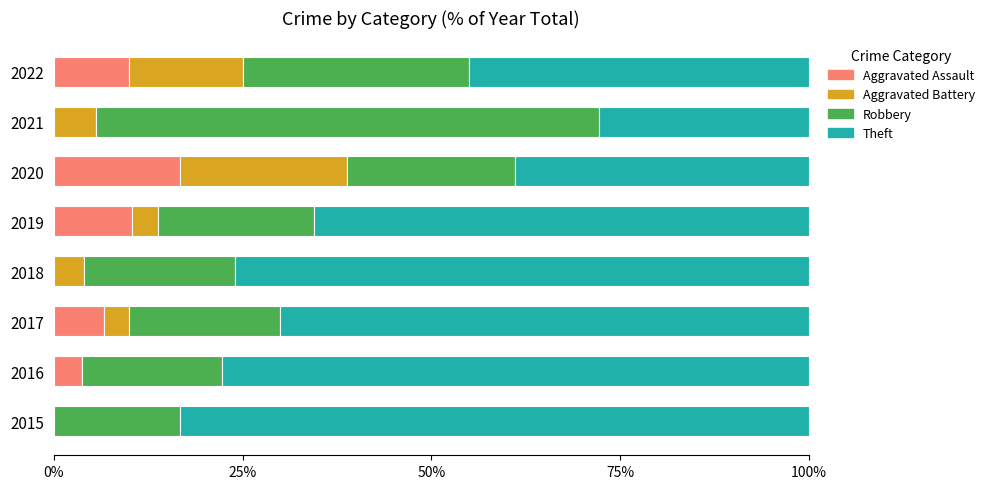

What is the total value across all series at 2021?

100.0